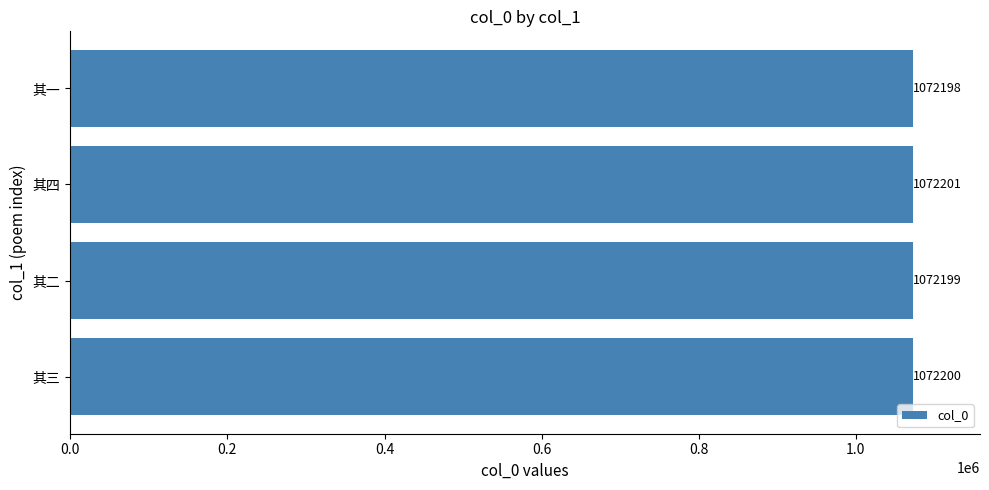

How many values are between 1072199 and 1072201?

3